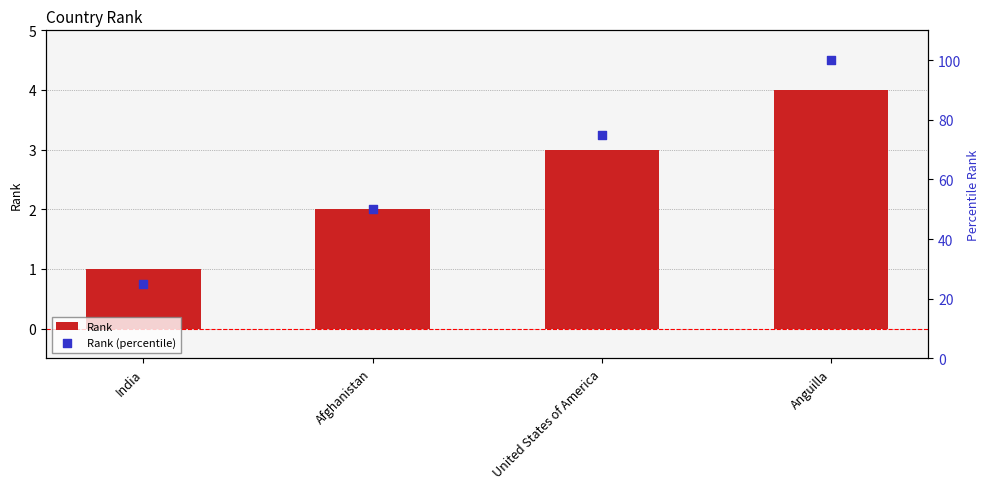

At how many categories does at least one series exceed 93?

1